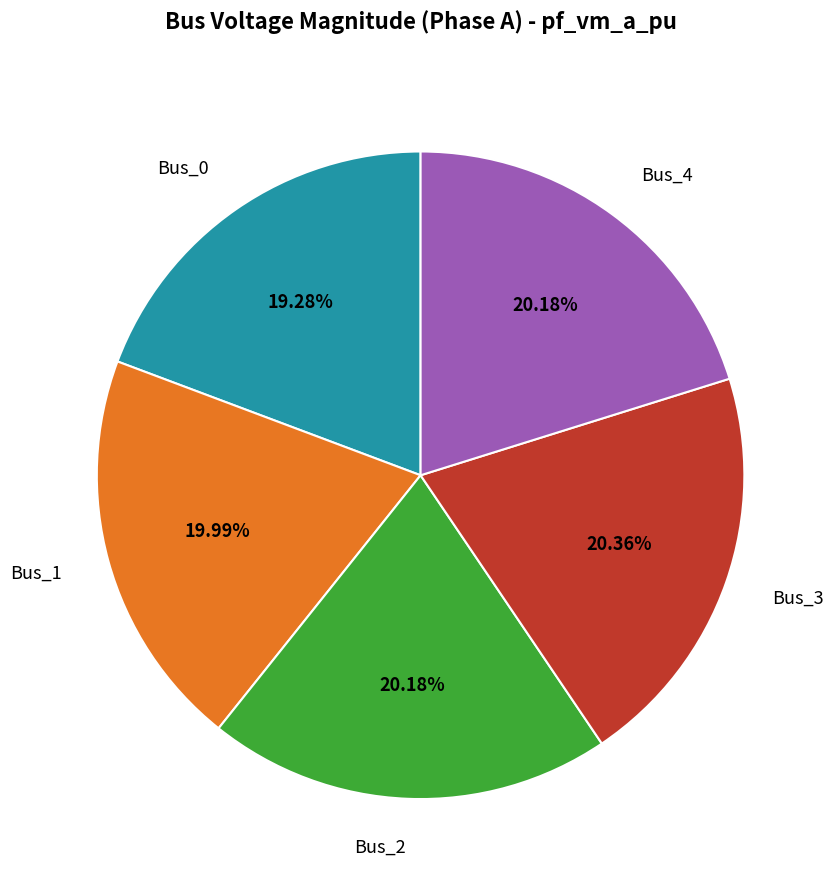

Count the number of slices in the pie.

5